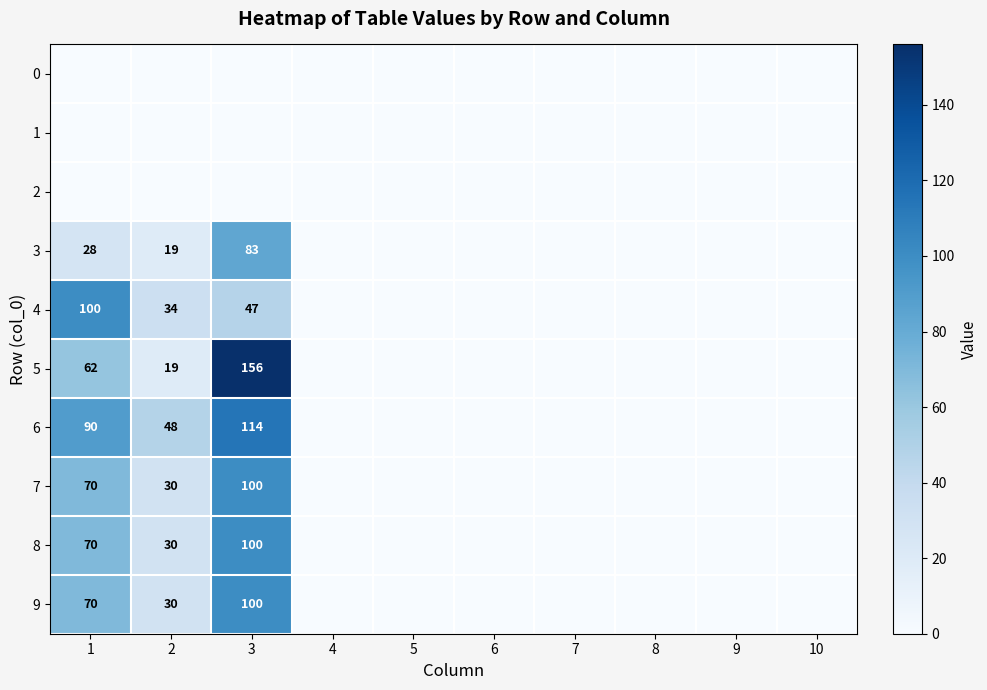

What is the spread (max minus min) of values at 3?

156